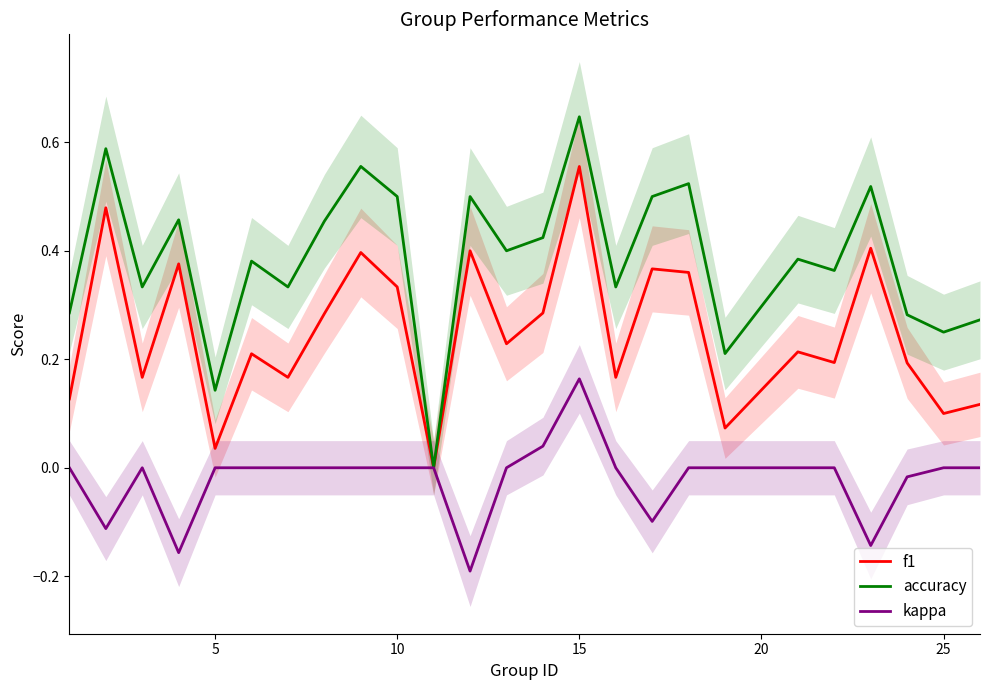

At which label does f1 reach its peak?

15